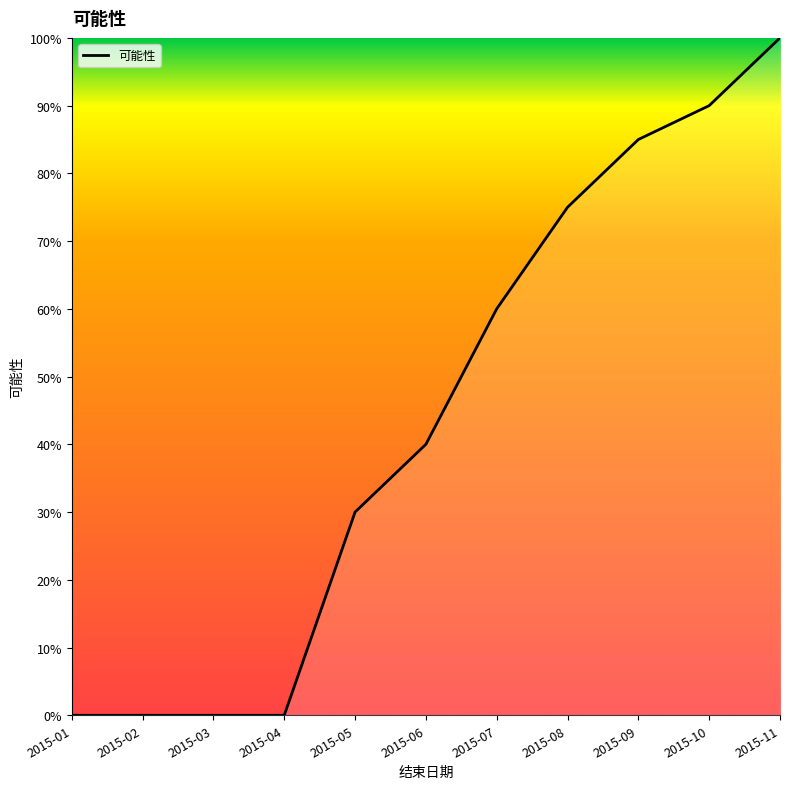

Reading left to right, transcribe all the data shown in this chart.

0.0	0.0	0.0	0.0	0.3	0.4	0.6	0.8	0.8	0.9	1.0